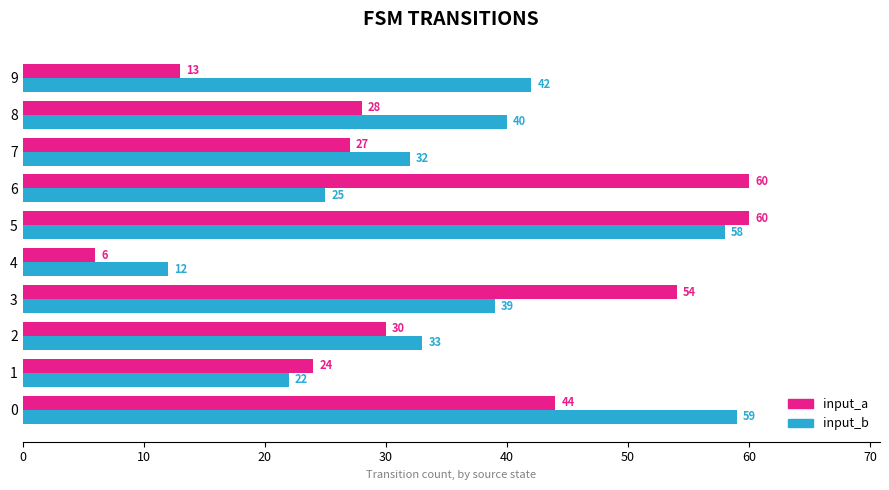

At which category is the sum across all series the highest?

5